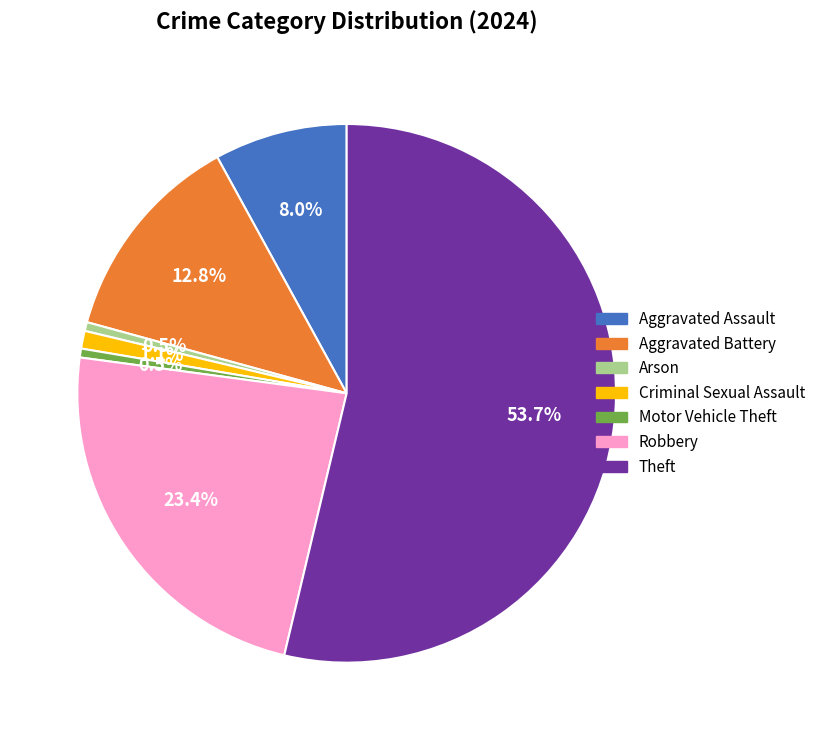

To the nearest percent, what portion does Criminal Sexual Assault represent?

1%